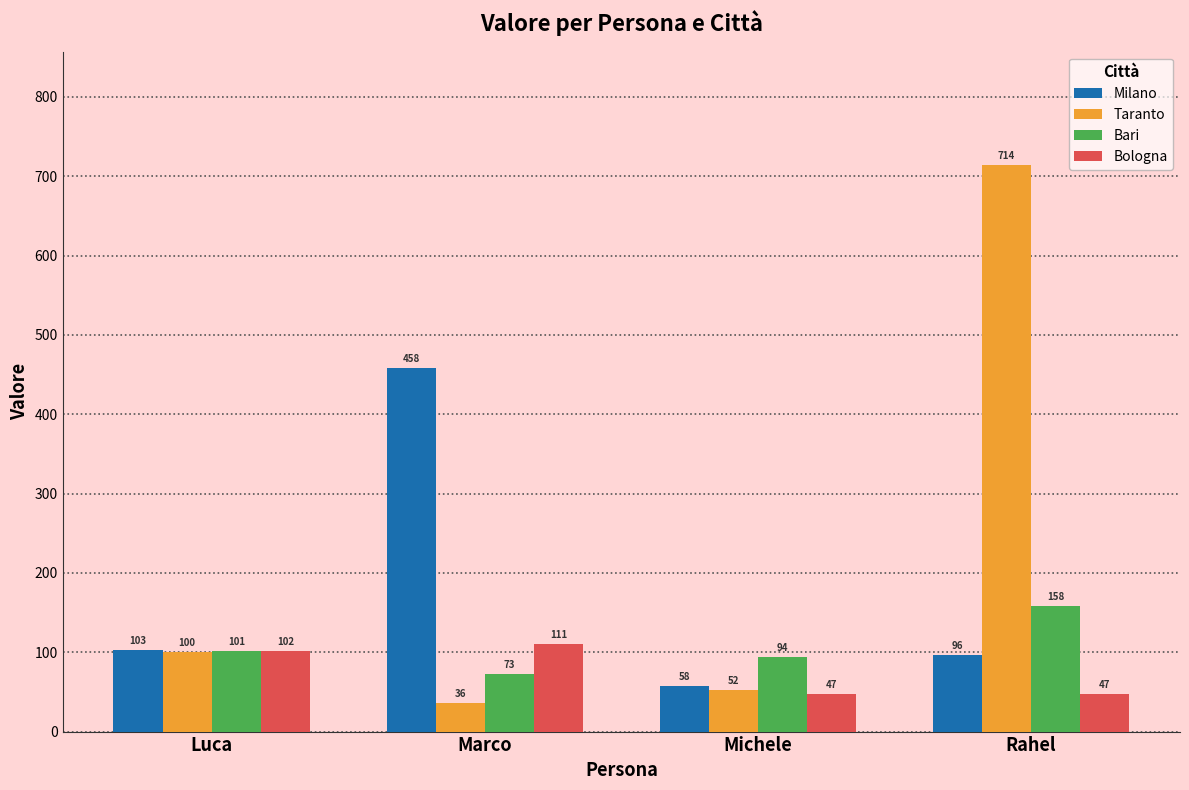

At how many categories does at least one series exceed 221?

2